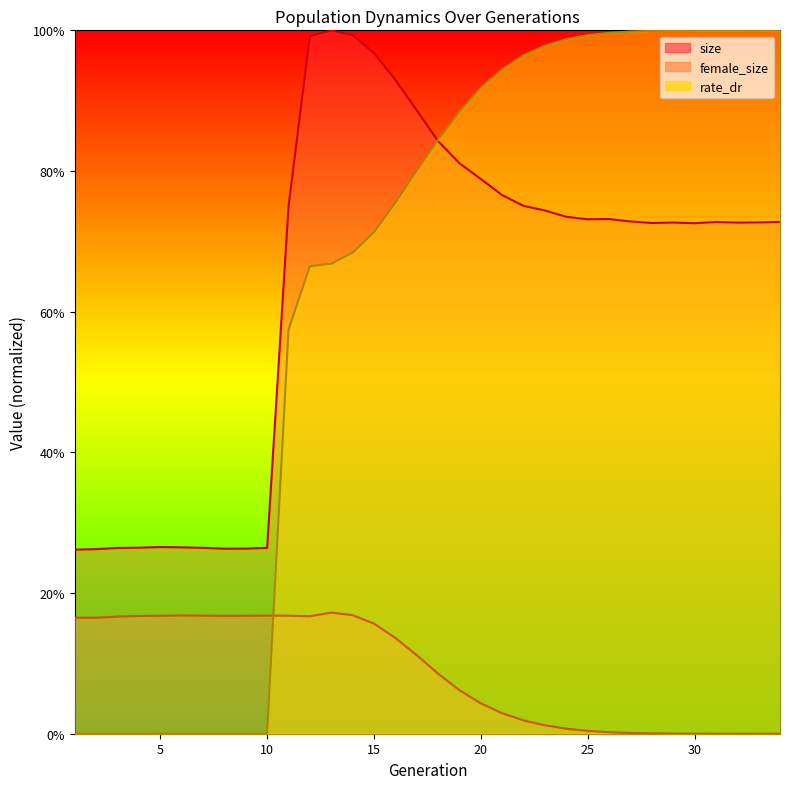

At how many categories does at least one series exceed 0?

34